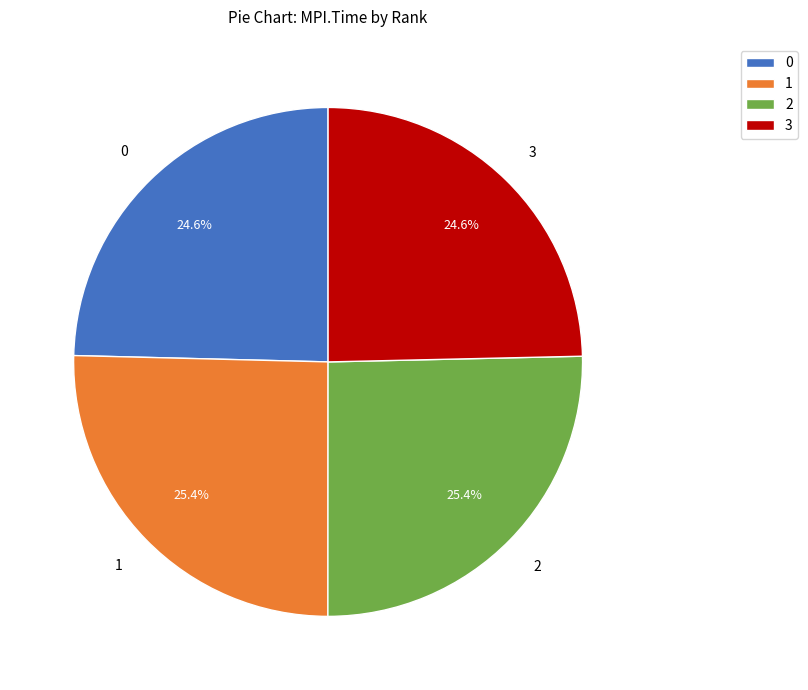

Is there a majority slice in this chart?

No